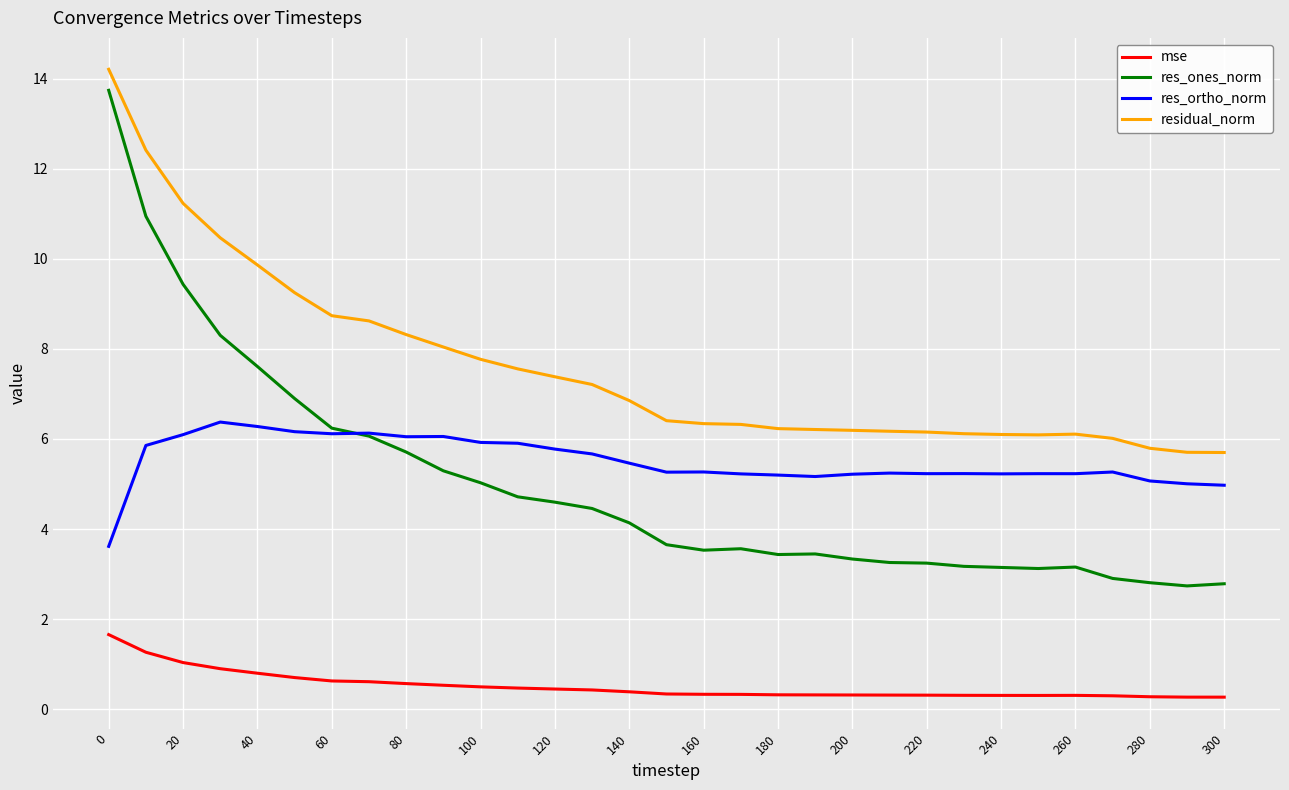

True or false: mse and res_ortho_norm intersect in this chart.

False